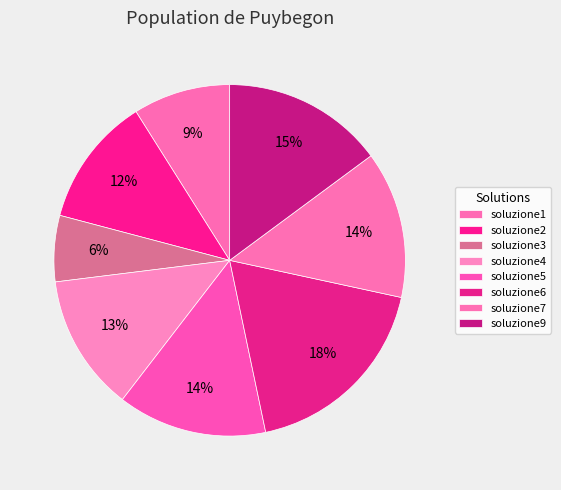

To the nearest percent, what percentage of the pie is soluzione5?

14%